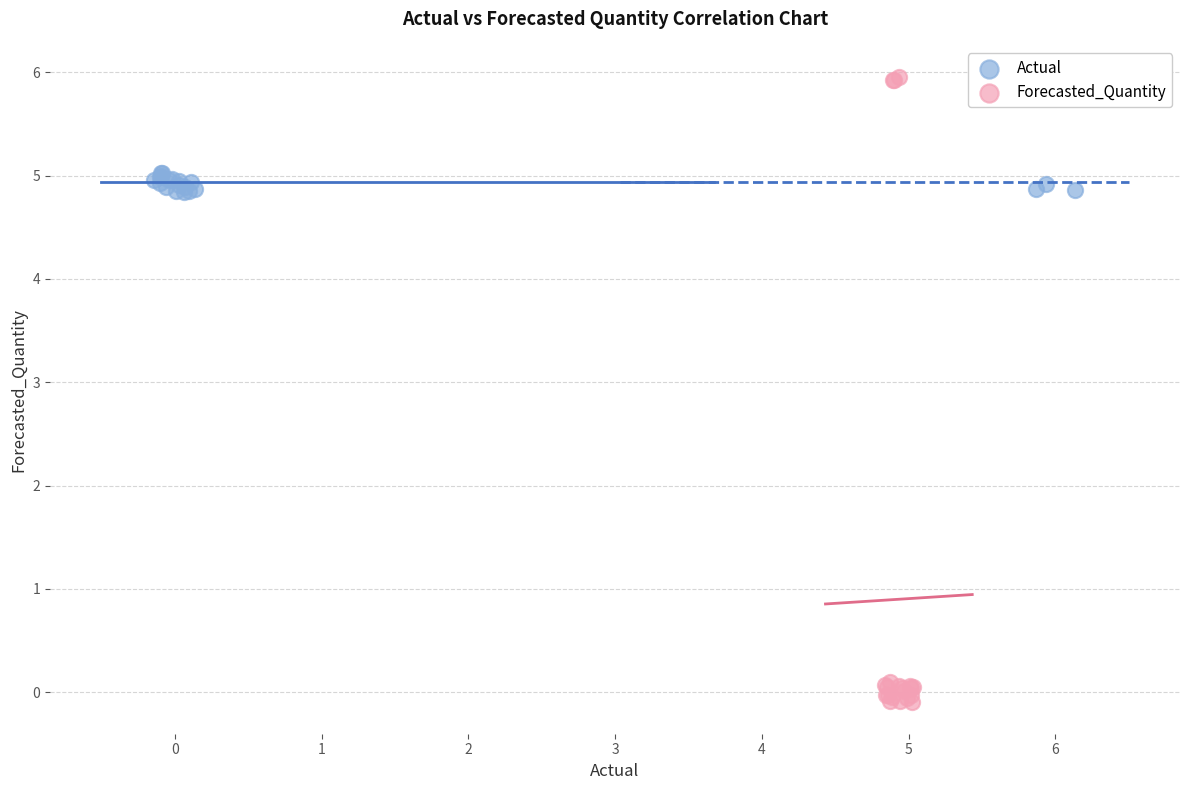

Which series has the largest Y range (max minus min)?

Forecasted_Quantity